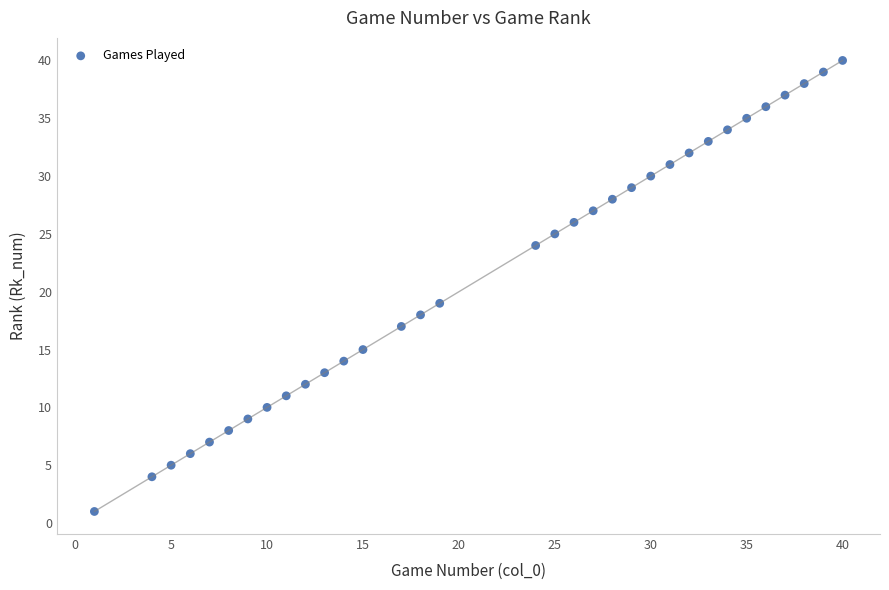

What Y value in the scatter plot is closest to 20?

19